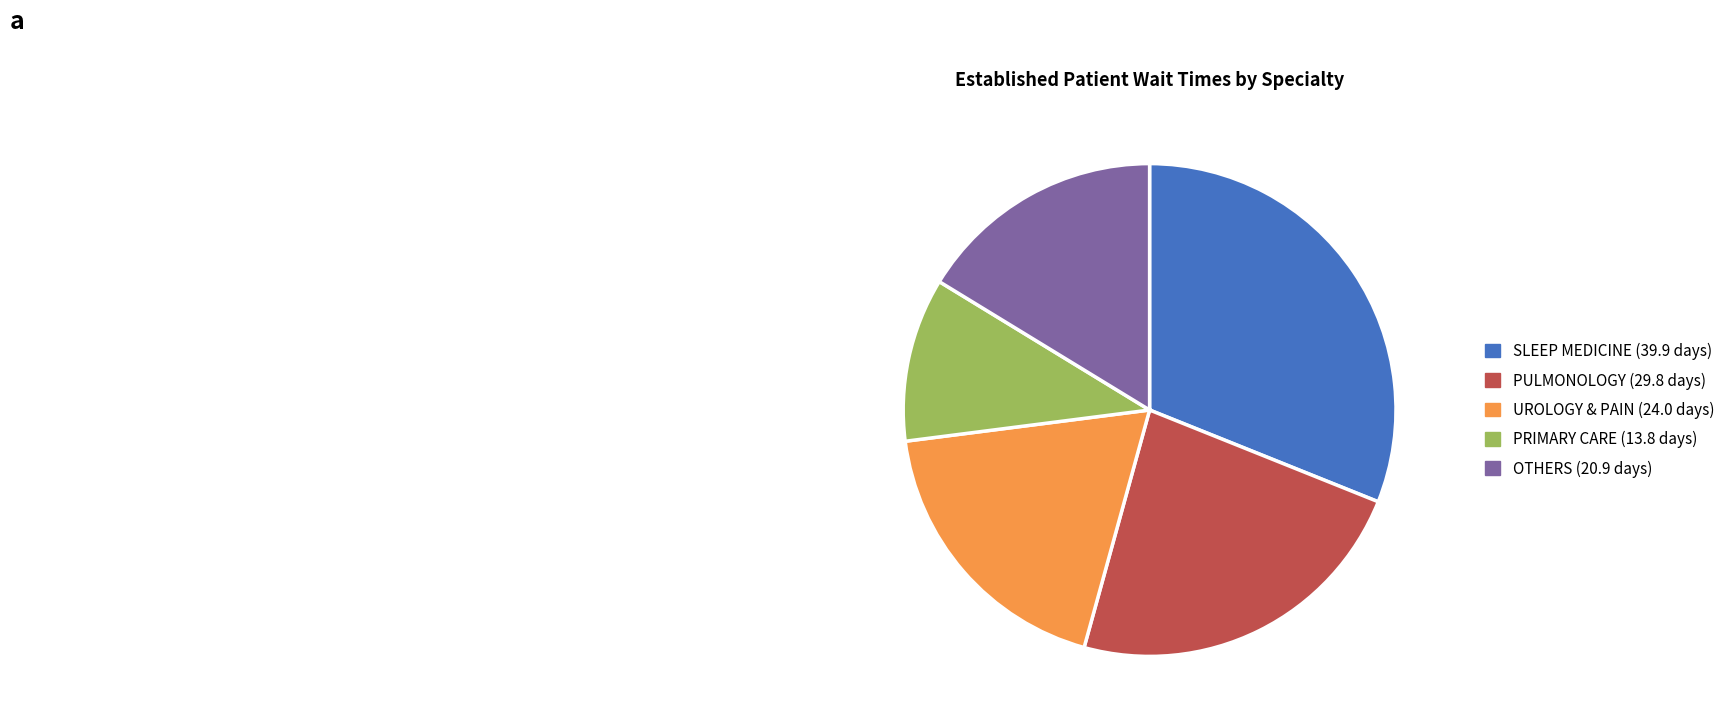

Does any single category account for the majority?

No